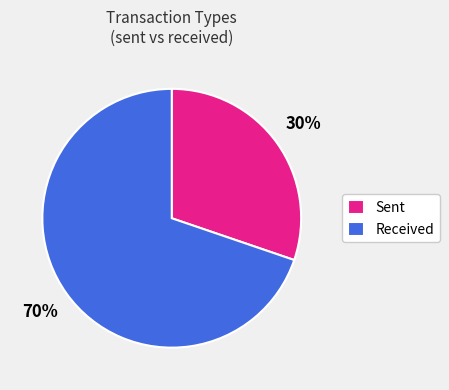

Is there a majority slice in this chart?

Yes